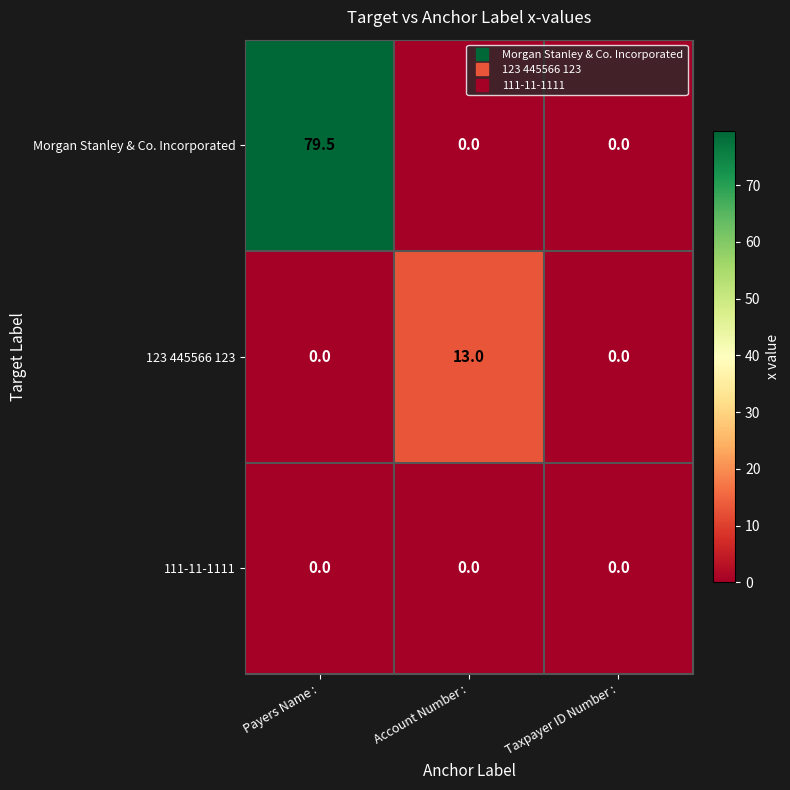

At which category is the sum across all series the highest?

Payers Name :